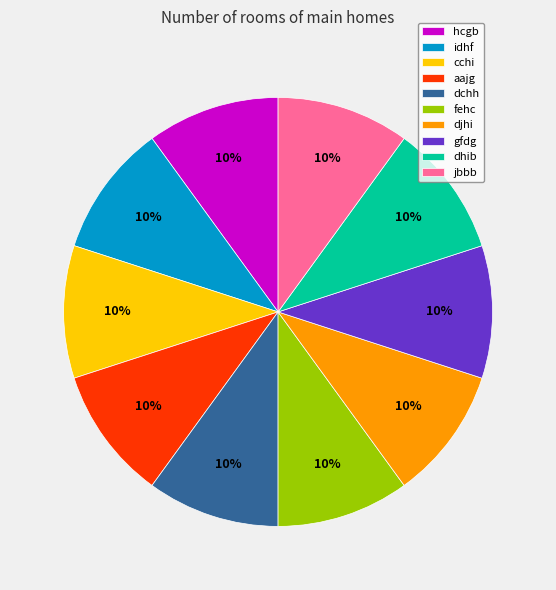

To the nearest percent, what is the combined percentage of cchi and gfdg?

20%